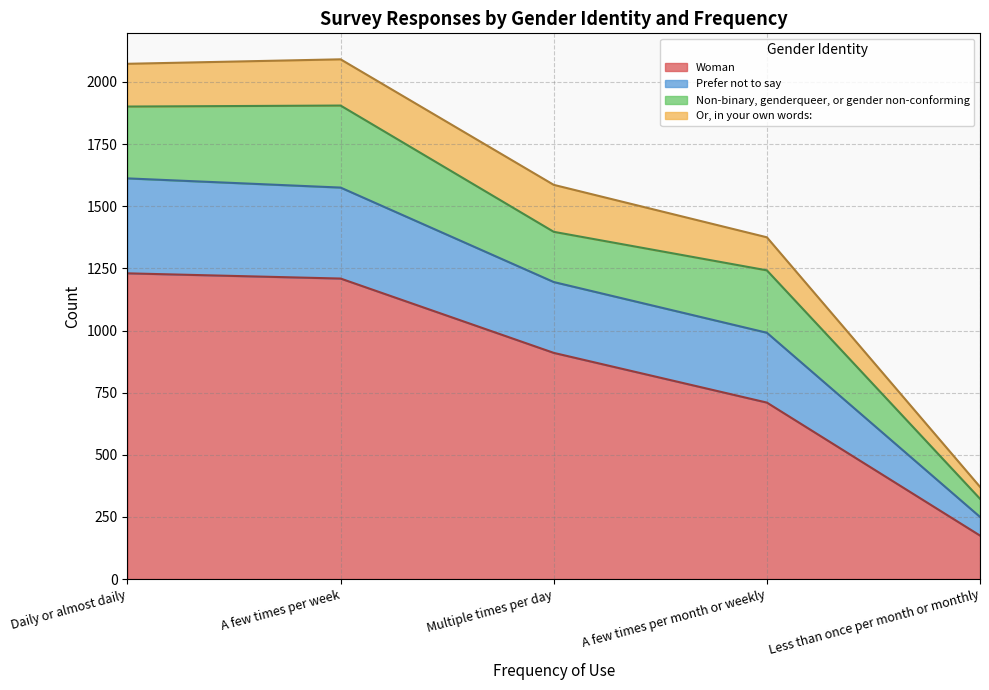

True or false: Prefer not to say and Woman intersect in this chart.

False